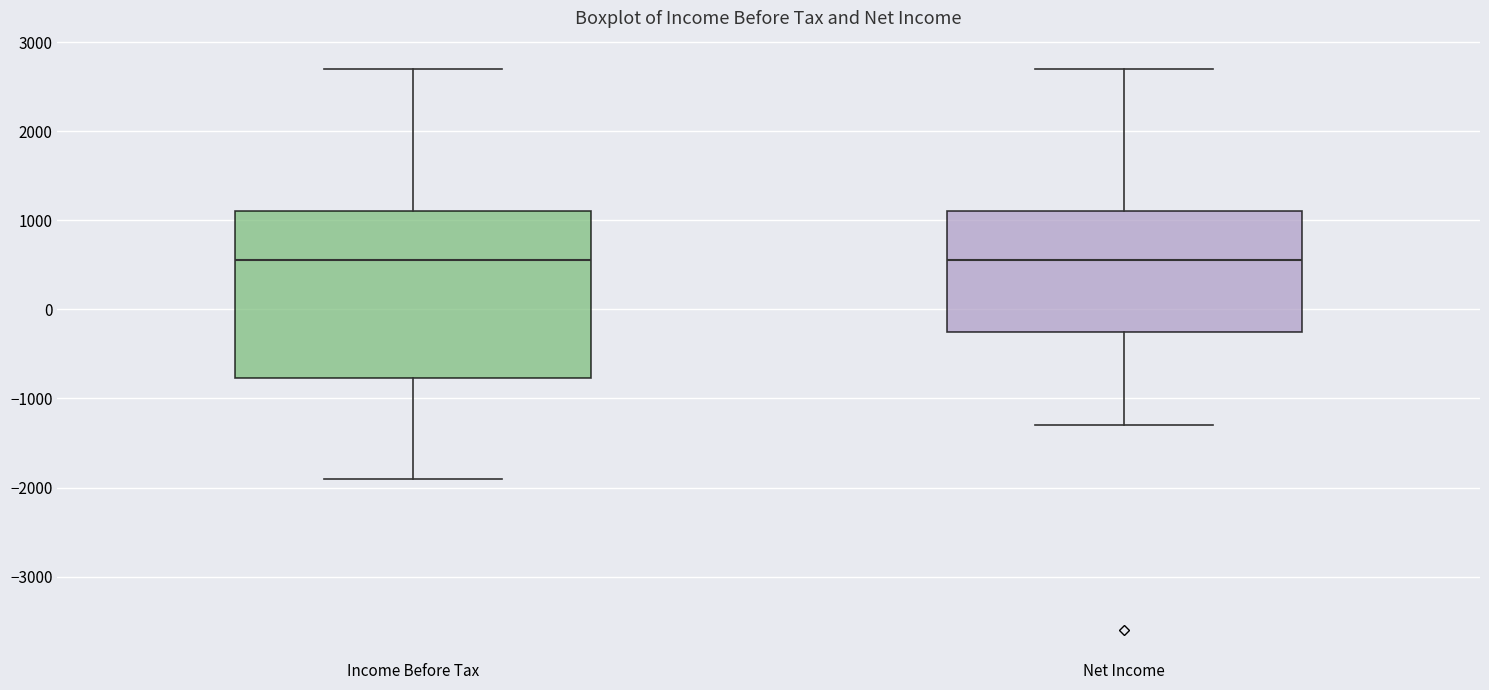

Where does the lower whisker of the box for Income Before Tax end on the y-axis? The values are not printed on the chart, so give them approximately, as read against the axis.

-1900